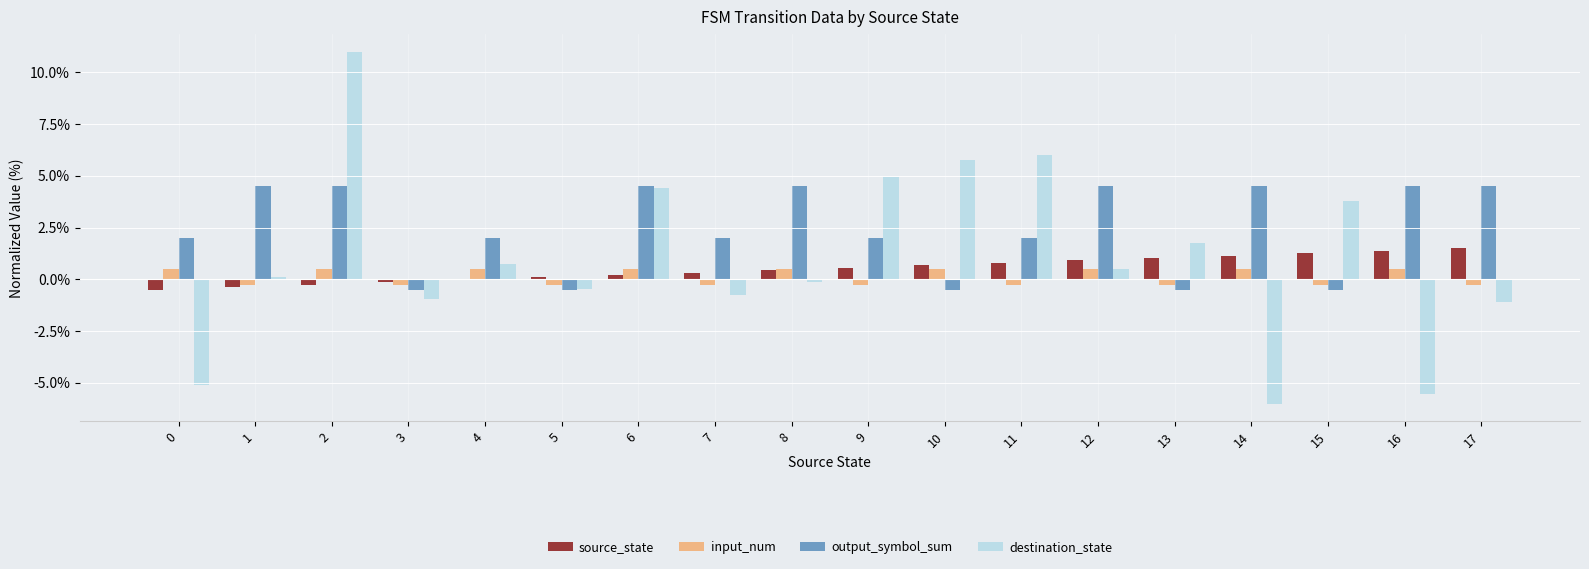

True or false: output_symbol_sum has a value of 6.6 at 2.

False